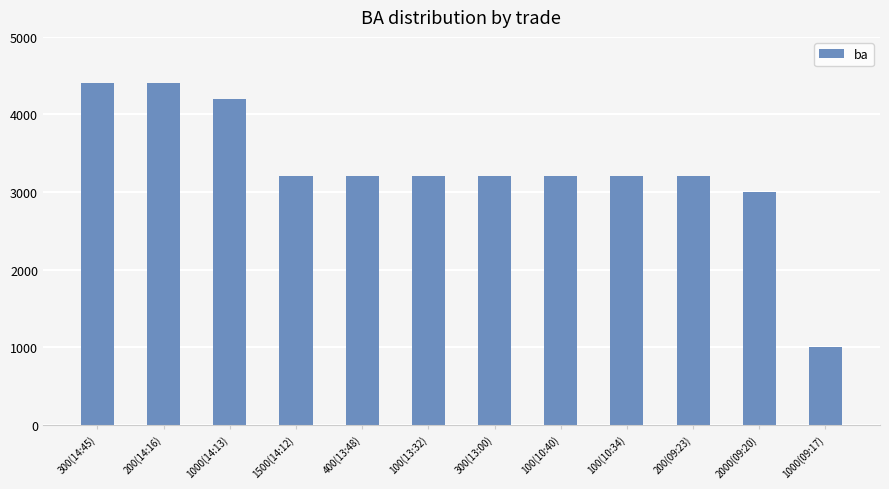

At which label is the value closest to 2700?

2000(09:20)